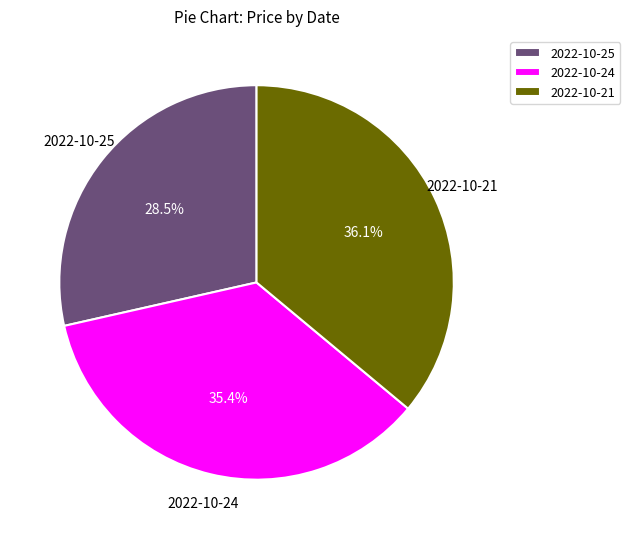

Does any single category account for the majority?

No